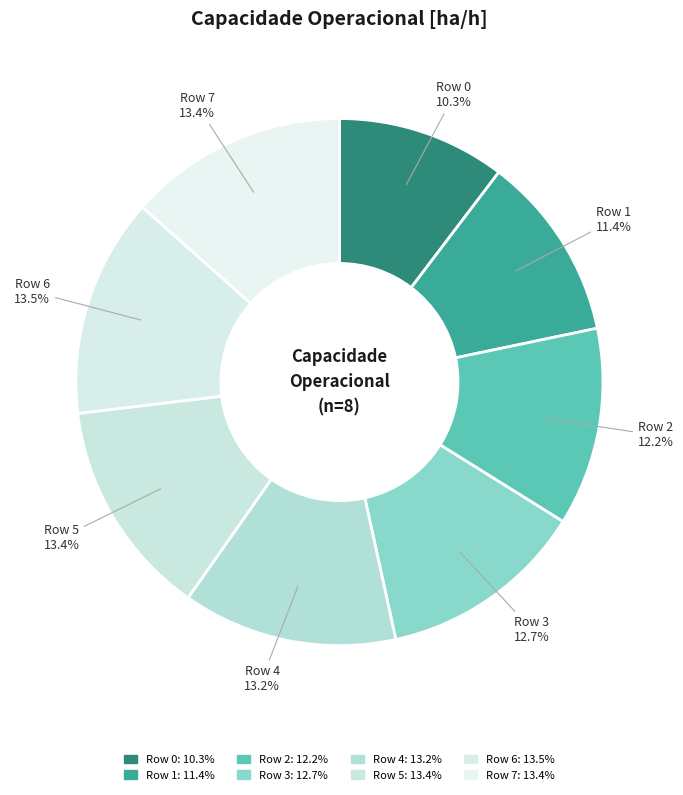

Does Row 1 represent more than half of the total?

No